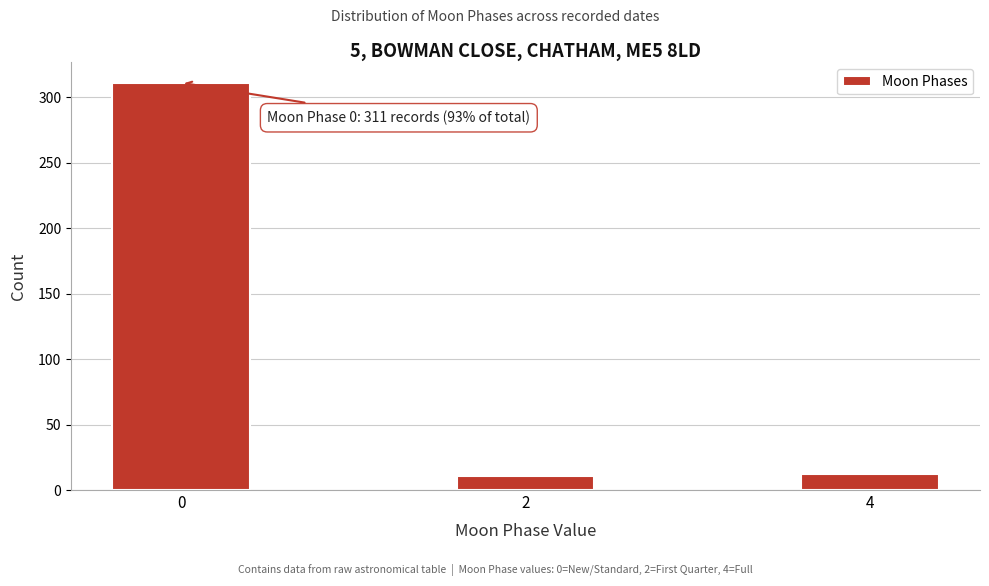

What is the greatest value displayed?

311